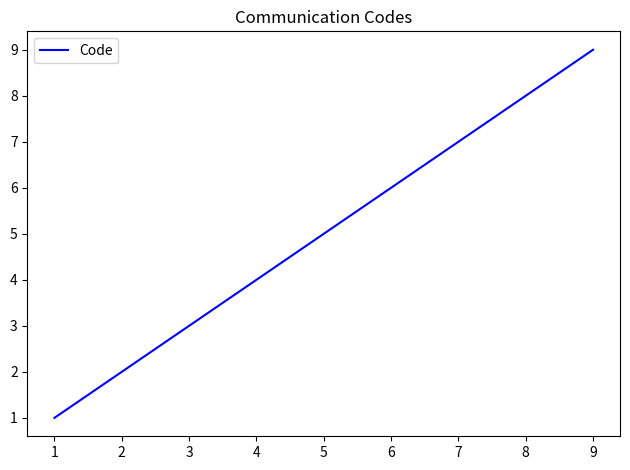

What is the change in value from 7 to 8?

+1